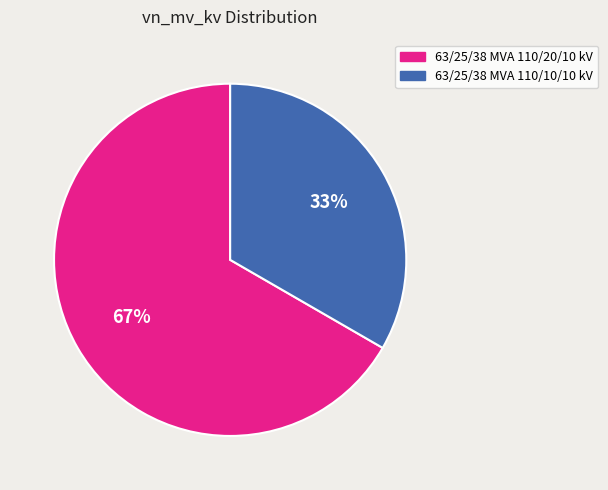

Between 63/25/38 MVA 110/10/10 kV and 63/25/38 MVA 110/20/10 kV, which is larger?

63/25/38 MVA 110/20/10 kV